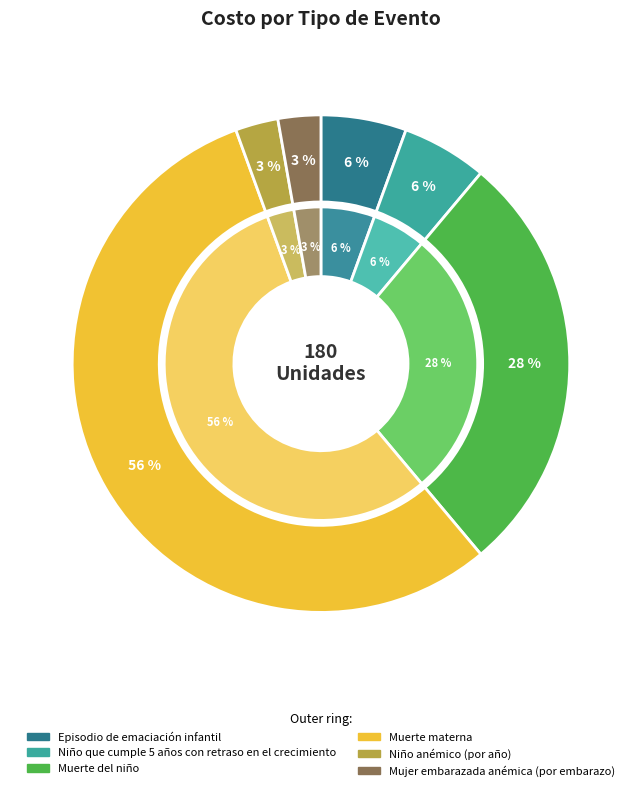

How many segments does this pie chart have?

6